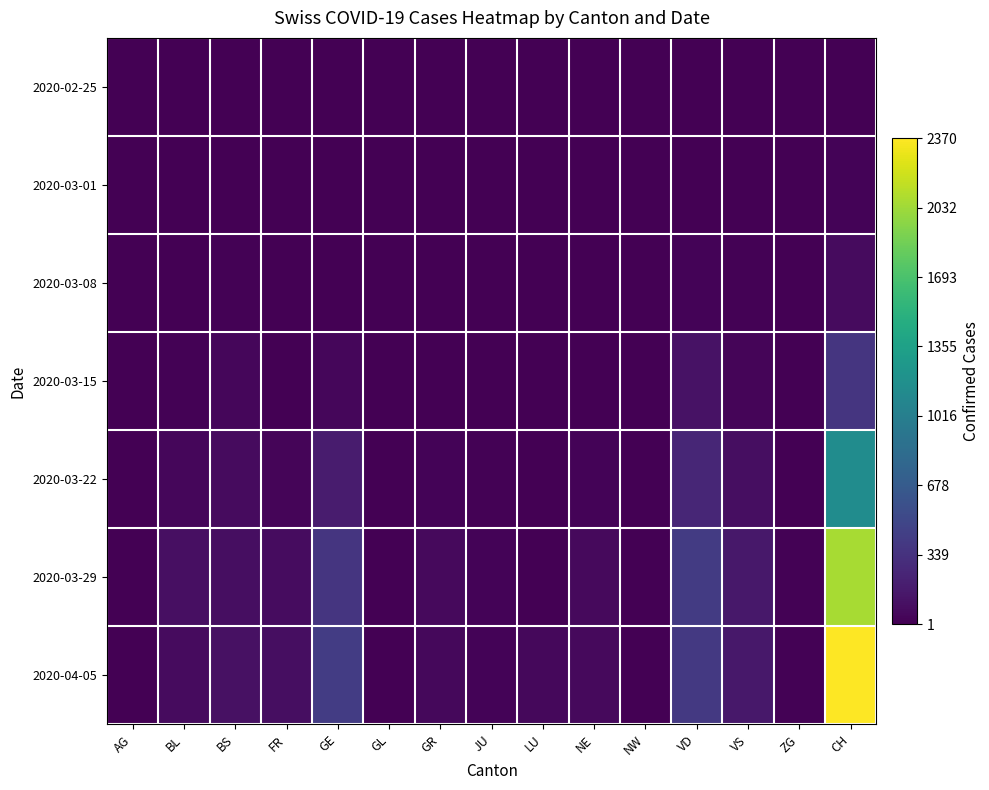

Count the number of data series in this chart.

7